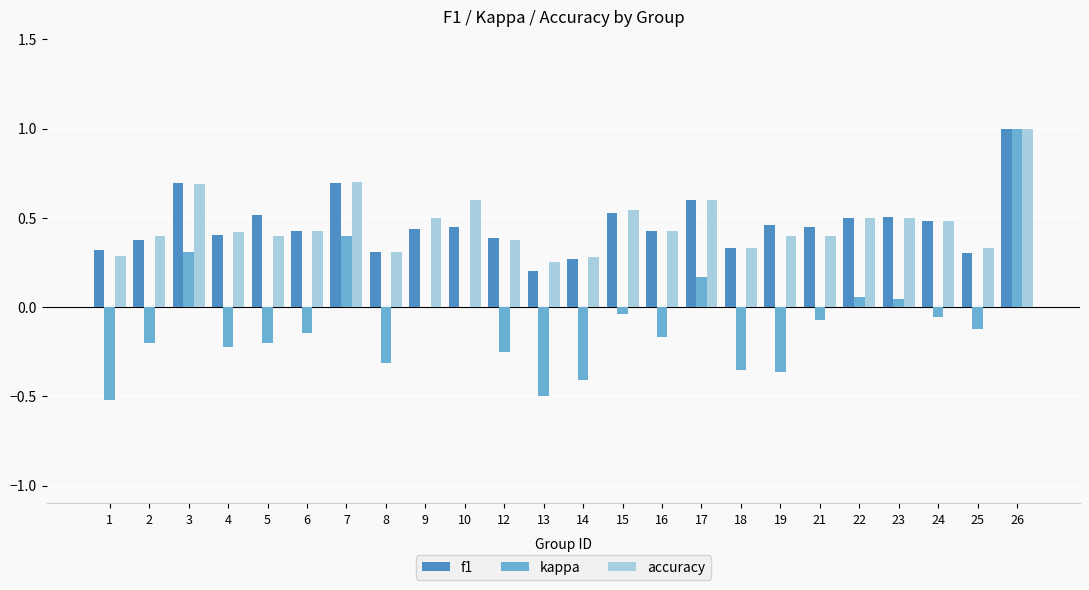

What is the greatest value displayed?

1.0